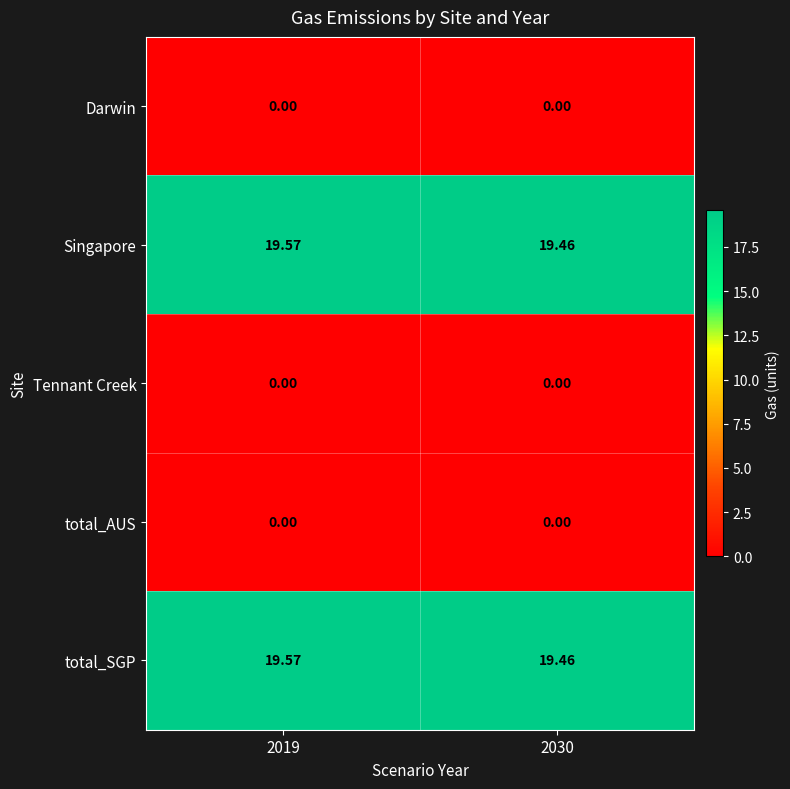

At how many categories does at least one series exceed 3?

2